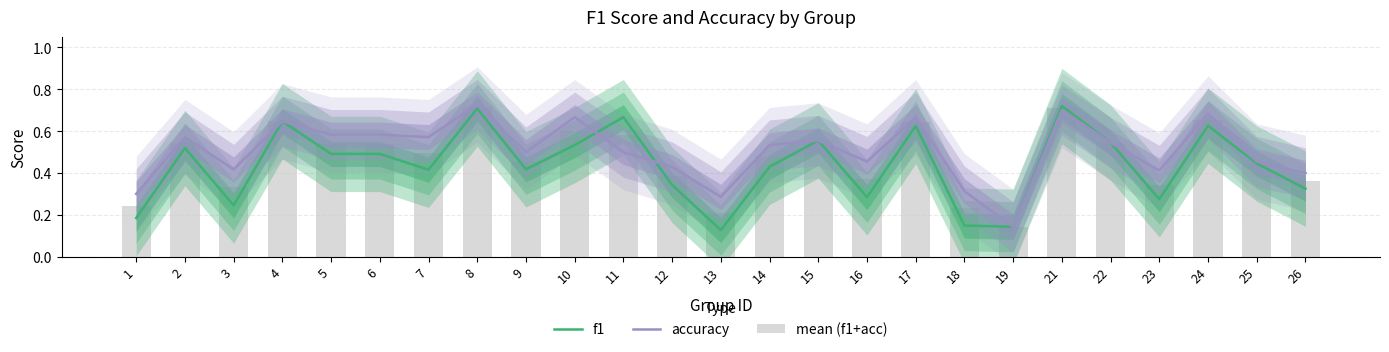

Reading left to right, extract all data points from this chart.

f1: 1=0.2	2=0.5	3=0.2	4=0.6	5=0.5	6=0.5	7=0.4	8=0.7	9=0.4	10=0.5	11=0.7	12=0.3	13=0.1	14=0.4	15=0.6	16=0.3	17=0.6	18=0.1	19=0.1	21=0.7	22=0.5	23=0.3	24=0.6	25=0.4	26=0.3
accuracy: 1=0.3	2=0.6	3=0.4	4=0.6	5=0.6	6=0.6	7=0.6	8=0.7	9=0.5	10=0.7	11=0.5	12=0.4	13=0.3	14=0.5	15=0.6	16=0.5	17=0.7	18=0.3	19=0.1	21=0.7	22=0.5	23=0.4	24=0.7	25=0.5	26=0.4
mean (f1+acc): 1=0.2	2=0.5	3=0.3	4=0.6	5=0.5	6=0.5	7=0.5	8=0.7	9=0.5	10=0.6	11=0.6	12=0.4	13=0.2	14=0.5	15=0.6	16=0.4	17=0.6	18=0.2	19=0.1	21=0.7	22=0.5	23=0.3	24=0.7	25=0.5	26=0.4